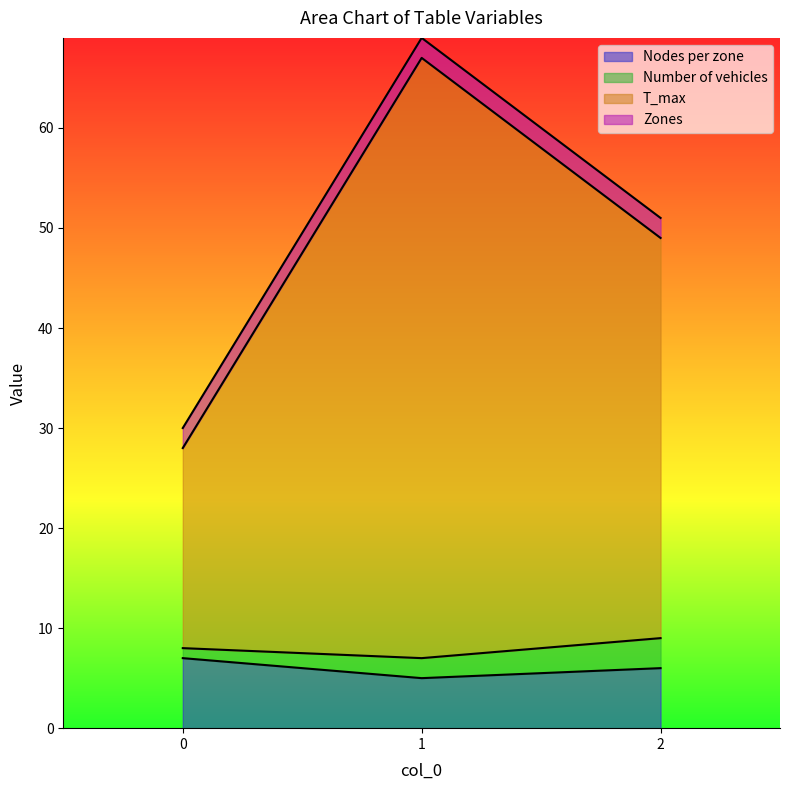

What is the lowest value of the Nodes per zone series?

5